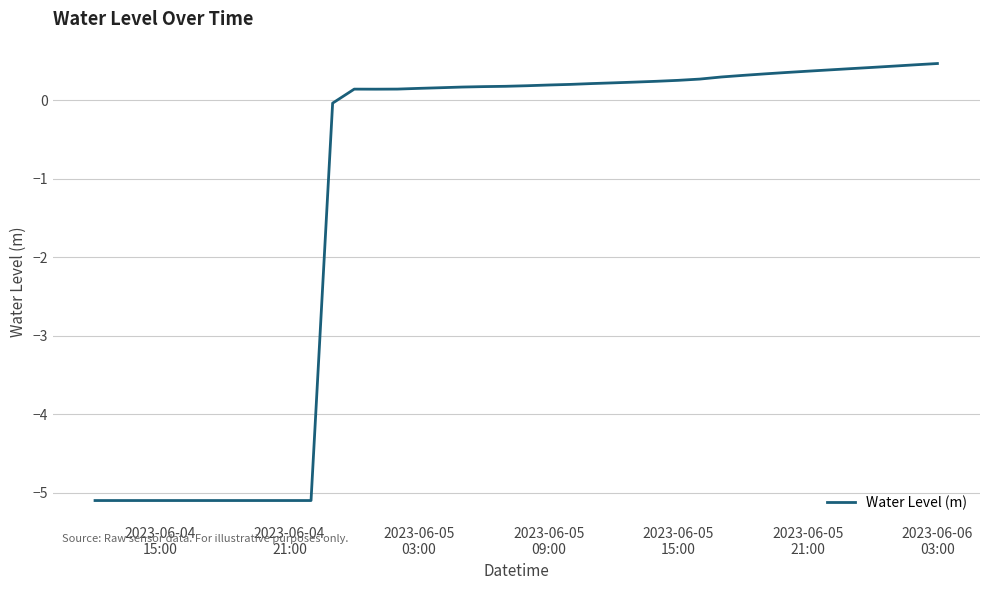

What is the minimum value shown in the chart?

-5.1